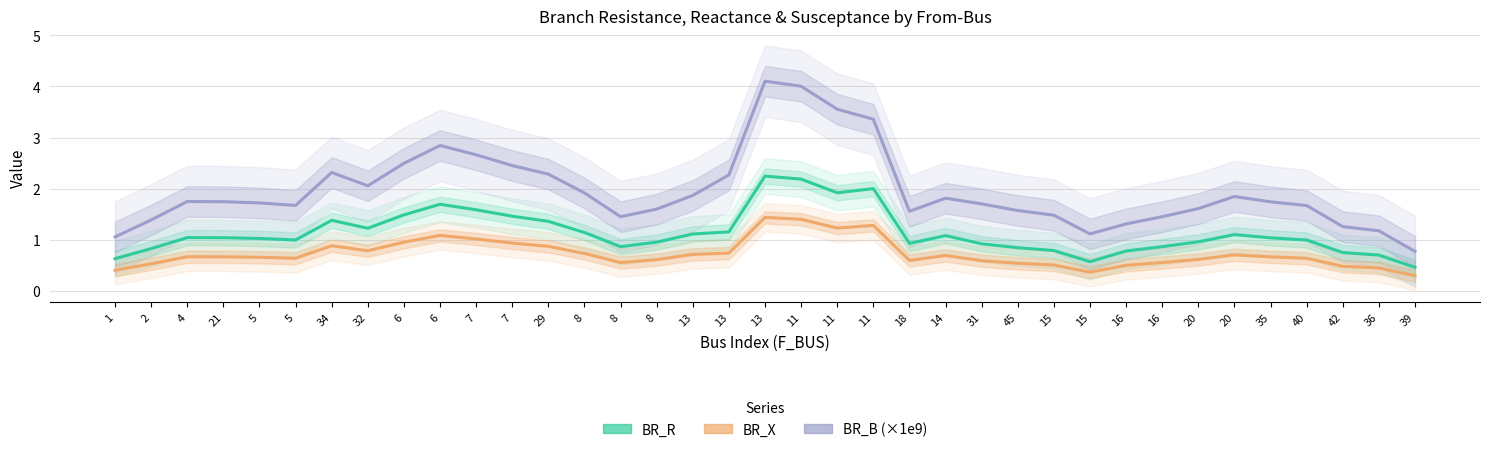

What is the difference between the BR_B (×1e9) values at 36 and 6?

1.3